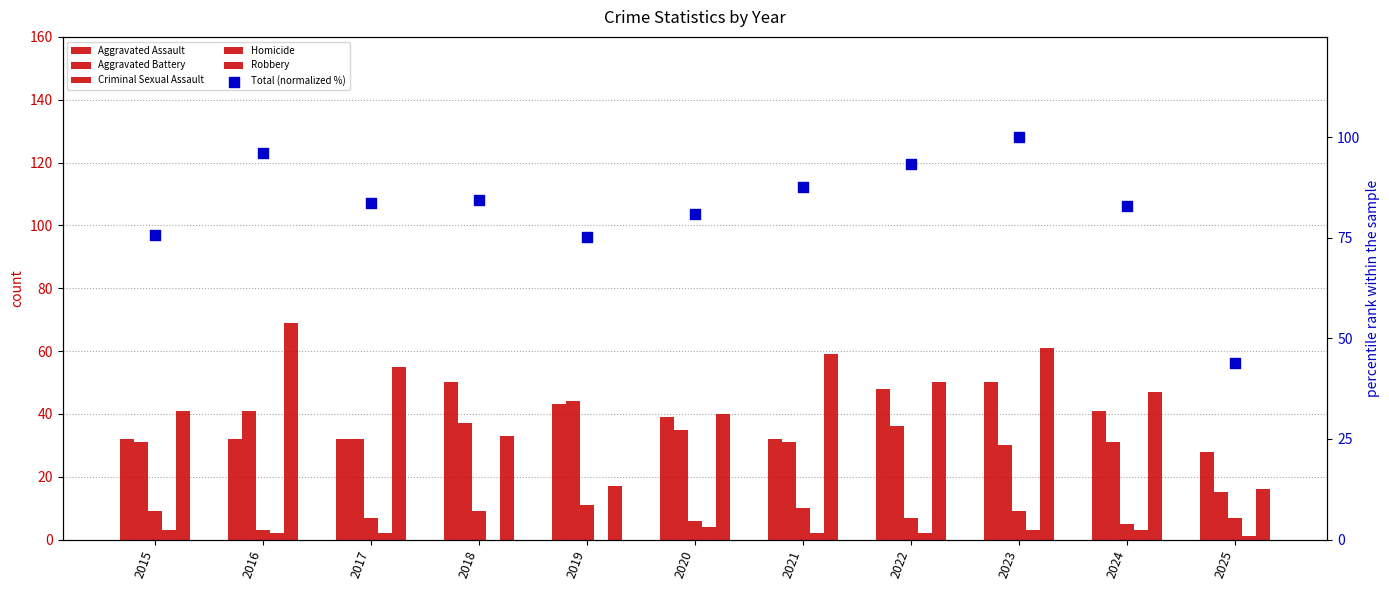

Which series reaches the maximum Y coordinate?

Total (normalized %)